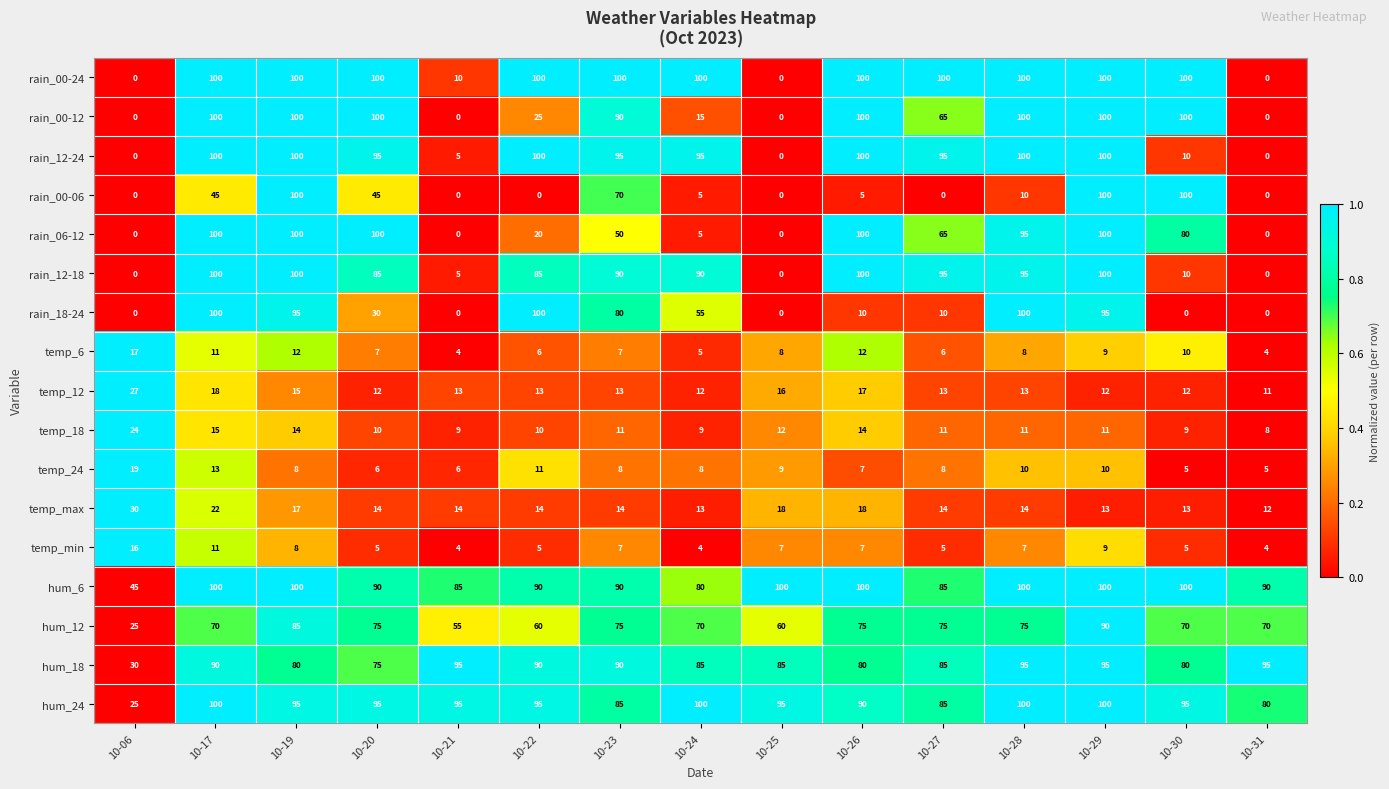

What is the highest value of the temp_6 series?

17